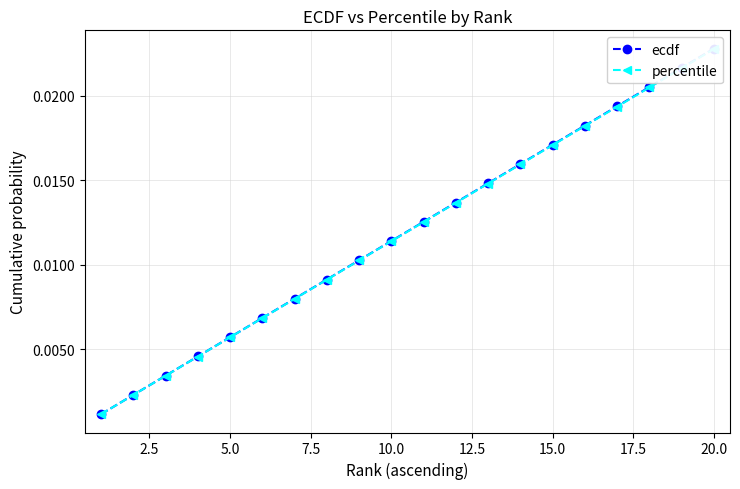

True or false: ecdf and percentile intersect in this chart.

False